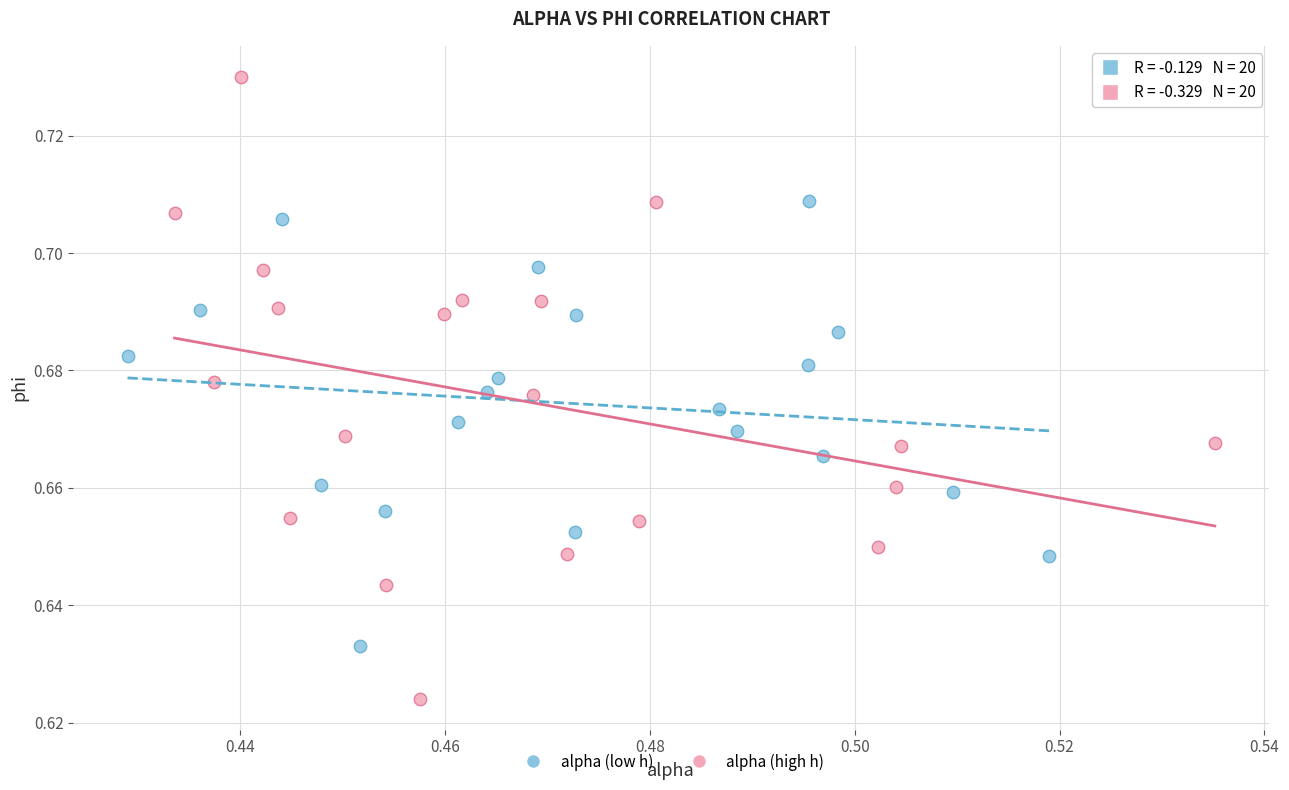

What are all the series names shown in the legend?

alpha (low h), alpha (high h)